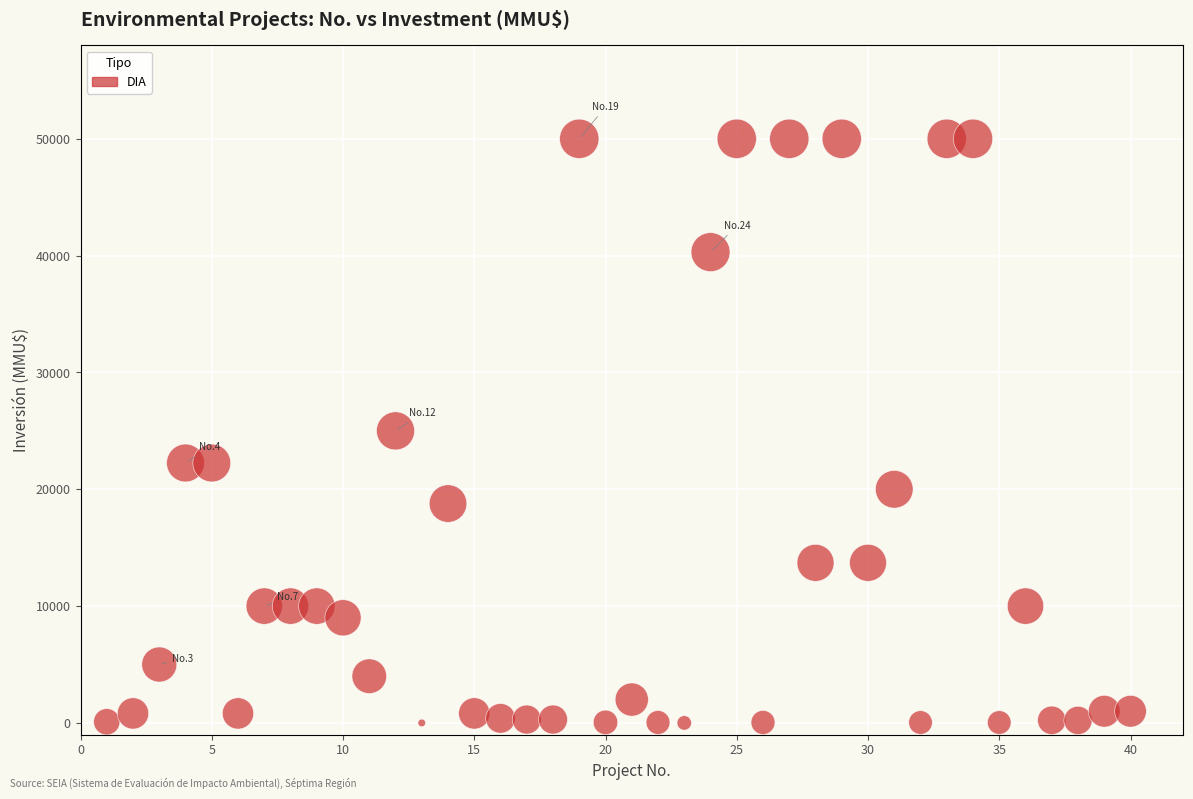

What is the range of Y values (max minus min)?

50000